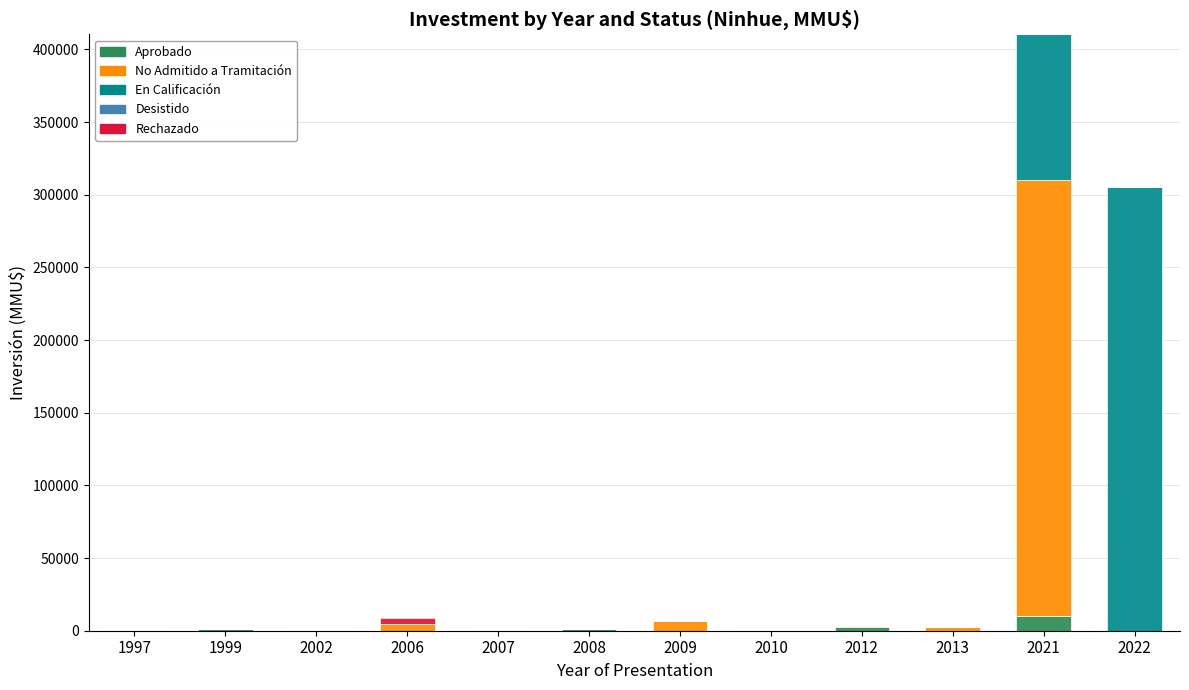

At which category is the sum across all series the highest?

2021